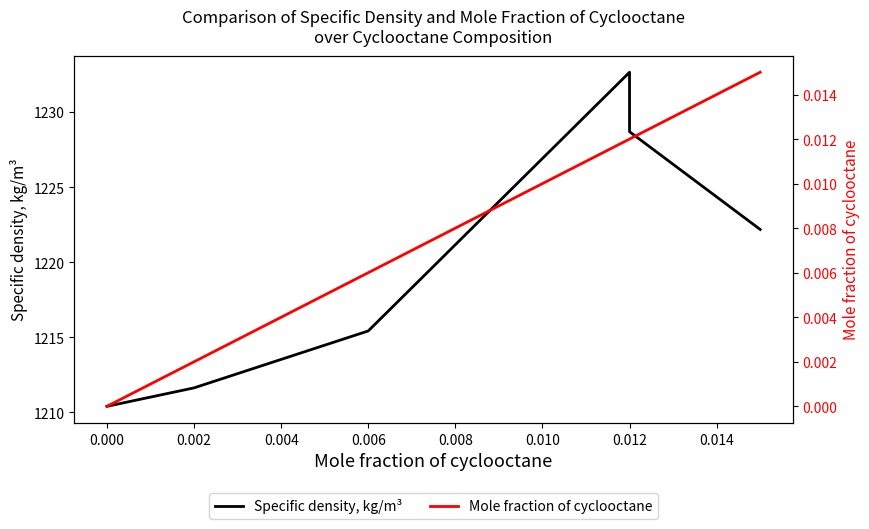

True or false: Specific density, kg/m³ and Mole fraction of cyclooctane intersect in this chart.

False